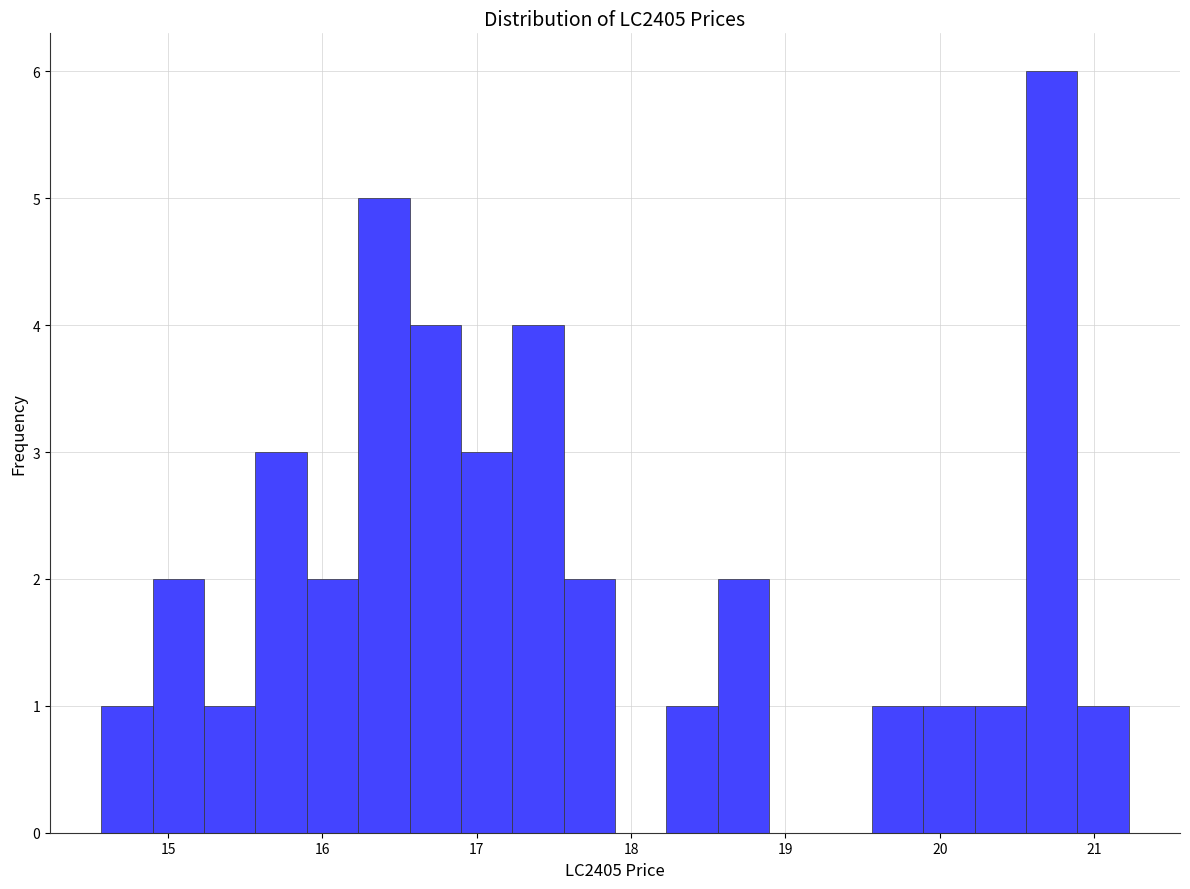

Read against the x-axis, roughly where is the centre of the tallest bar?

20.7